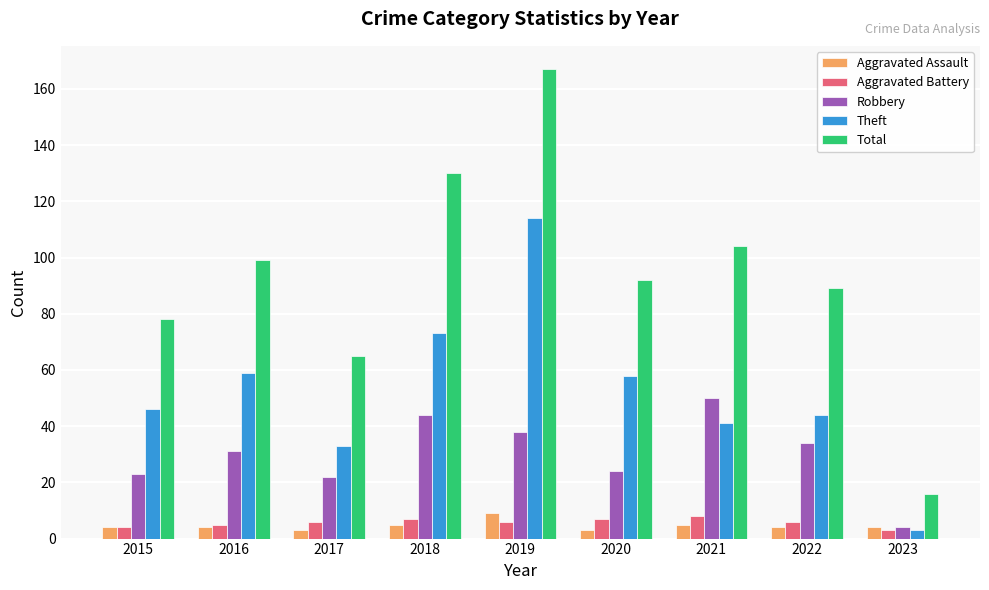

How many bars are there in each group?

5